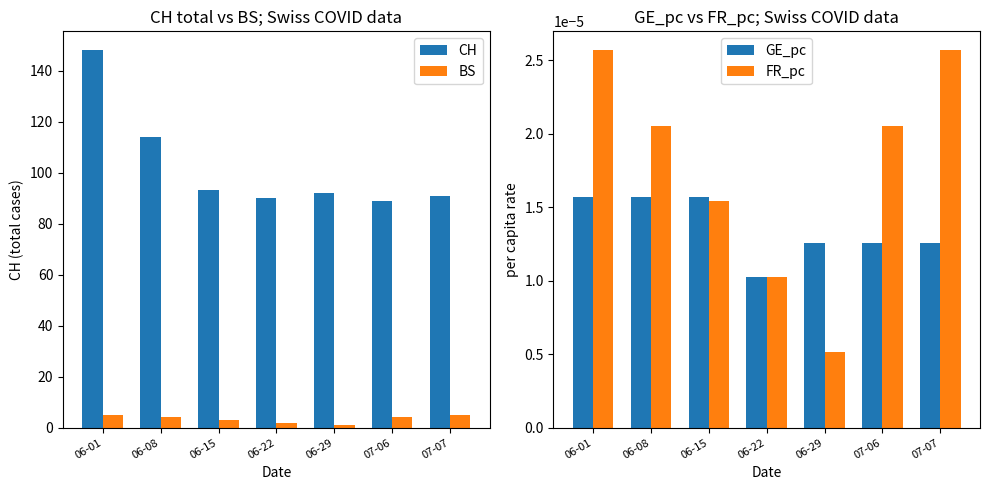

At which label is CH closest to 118?

06-08